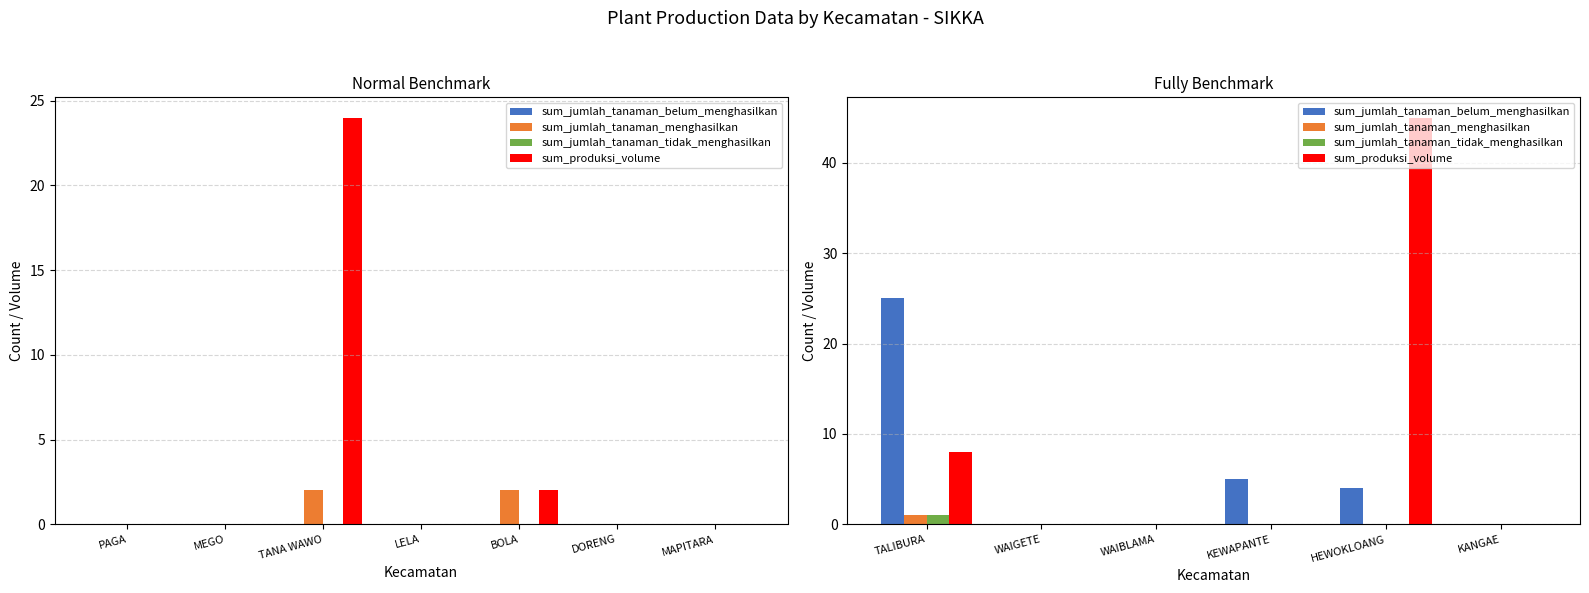

Which category has the lowest value in the sum_jumlah_tanaman_belum_menghasilkan series?

WAIGETE